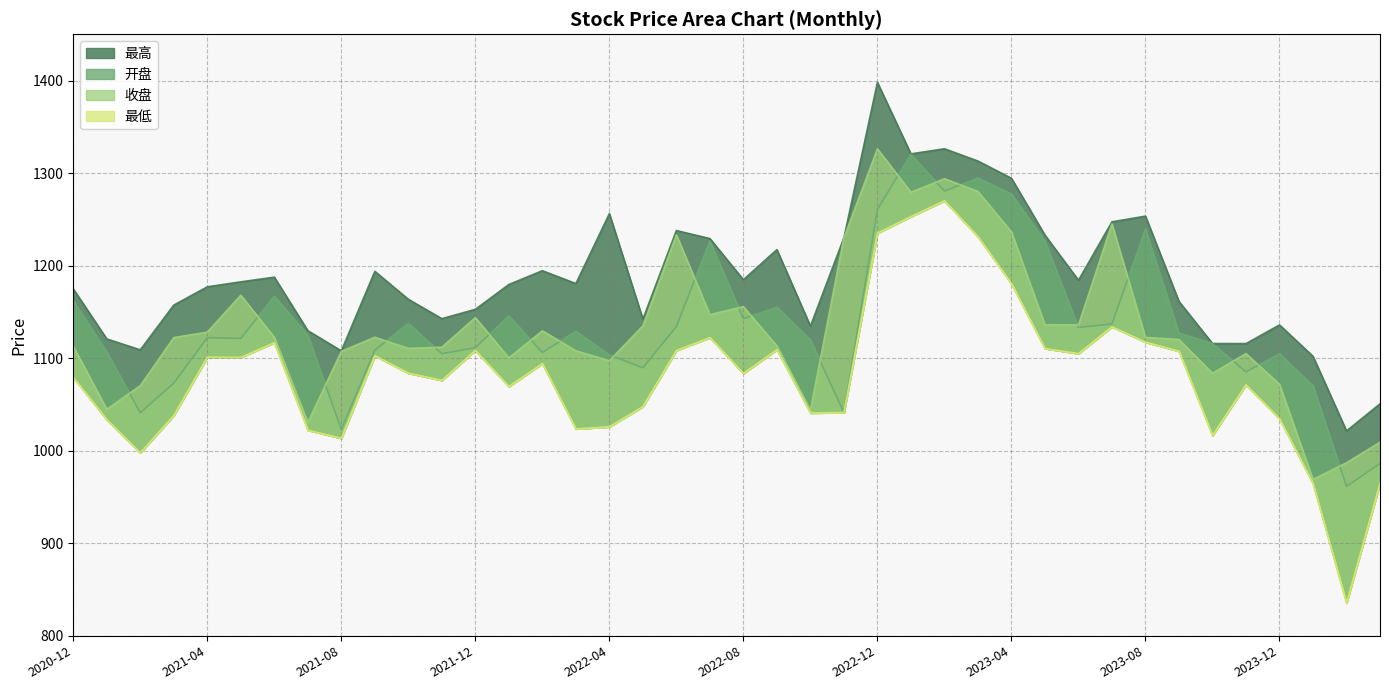

True or false: 收盘 and 最低 intersect in this chart.

False